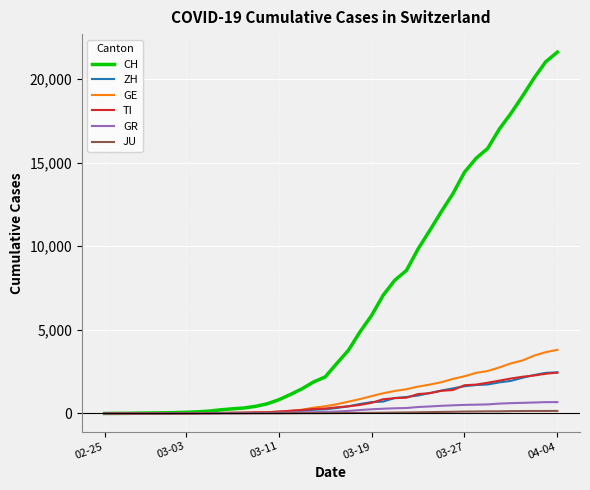

Which series has the widest spread of values?

CH